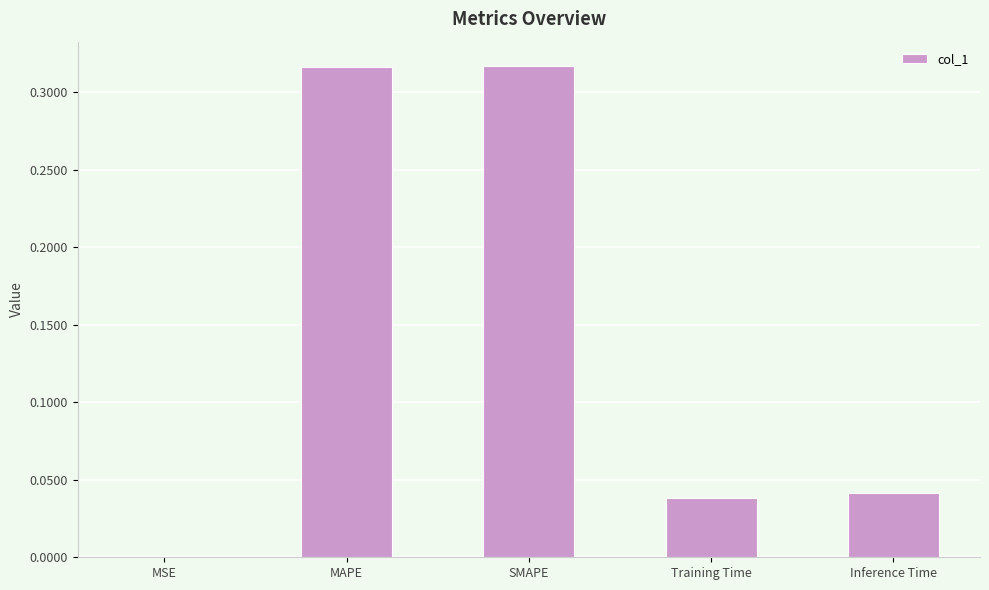

What is the average value?

0.1